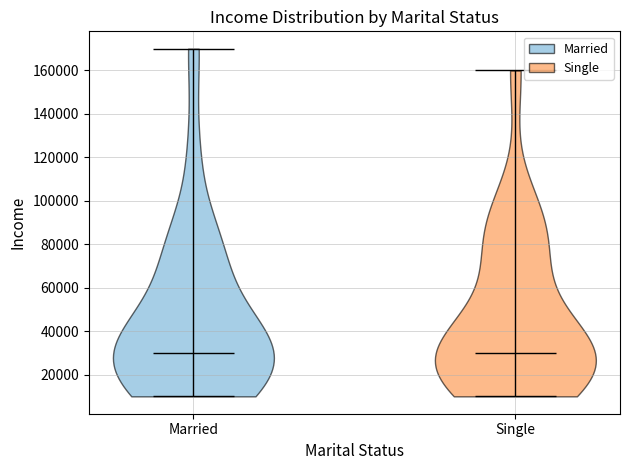

Reading left to right, read every violin against the y-axis: where its median line is, and the lowest and highest points it reaches. The values are not printed on the chart, so give them approximately, as read against the axis.

Married: median line 30000, lowest point 10000, highest point 170000
Single: median line 30000, lowest point 10000, highest point 160000